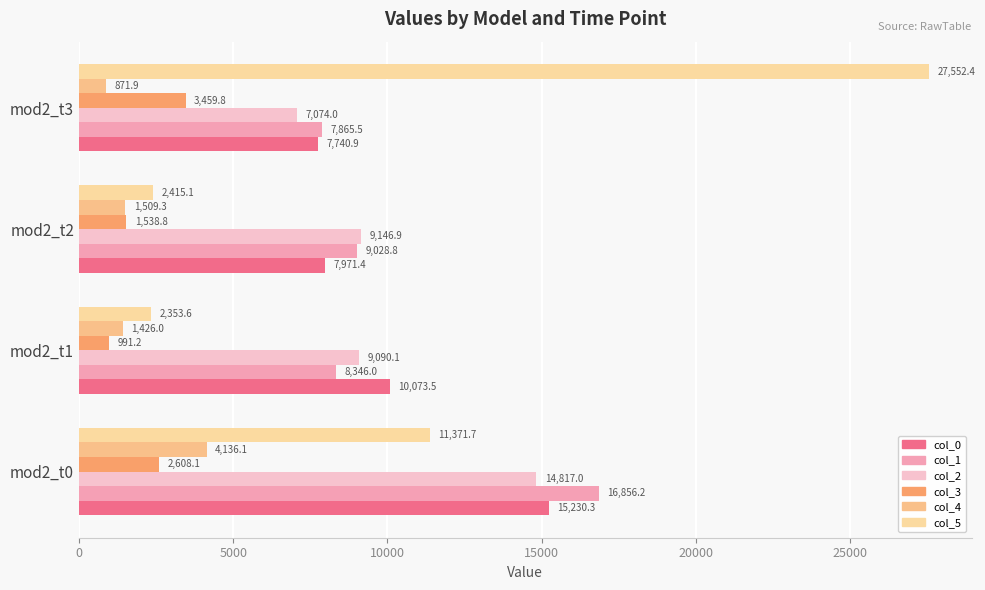

How many values in the col_5 series are below 11371?

2